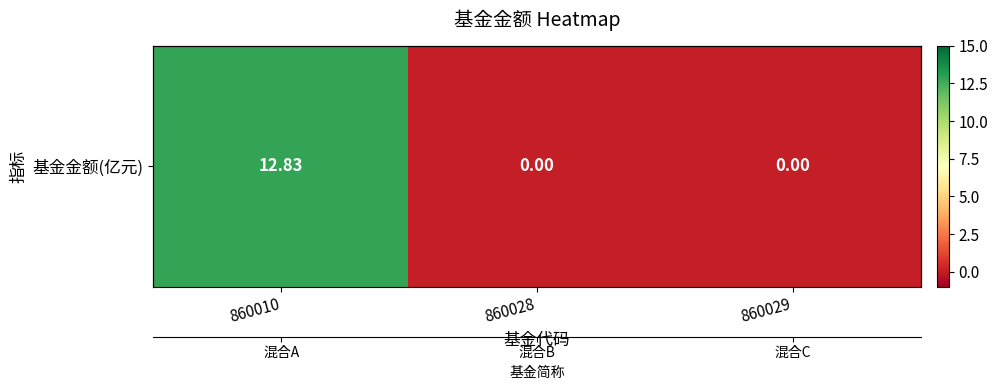

What is the difference between the maximum and second lowest values?

12.8